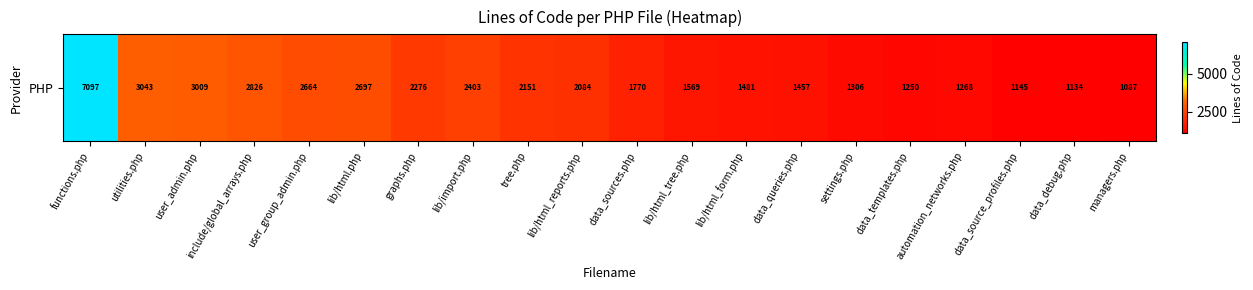

Rank the categories by value from highest to lowest.

functions.php, utilities.php, user_admin.php, include/global_arrays.php, lib/html.php, user_group_admin.php, lib/import.php, graphs.php, tree.php, lib/html_reports.php, data_sources.php, lib/html_tree.php, lib/html_form.php, data_queries.php, settings.php, automation_networks.php, data_templates.php, data_source_profiles.php, data_debug.php, managers.php